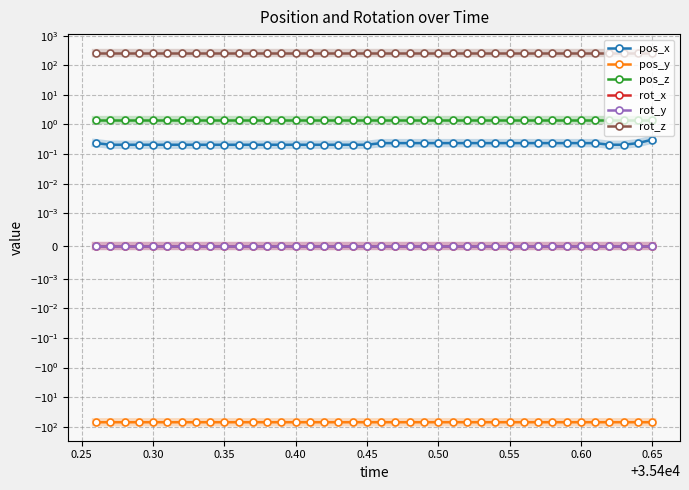

How many lines are shown in the chart?

6